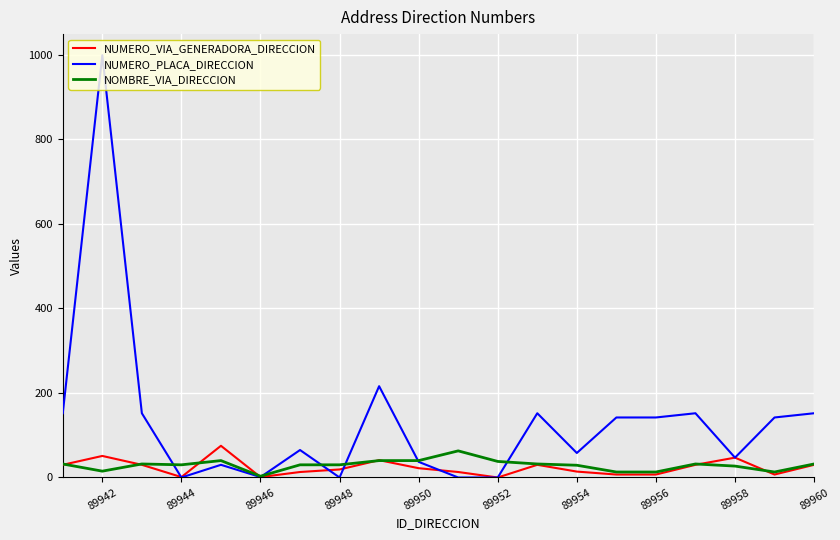

Does the chart have visible grid lines?

Yes